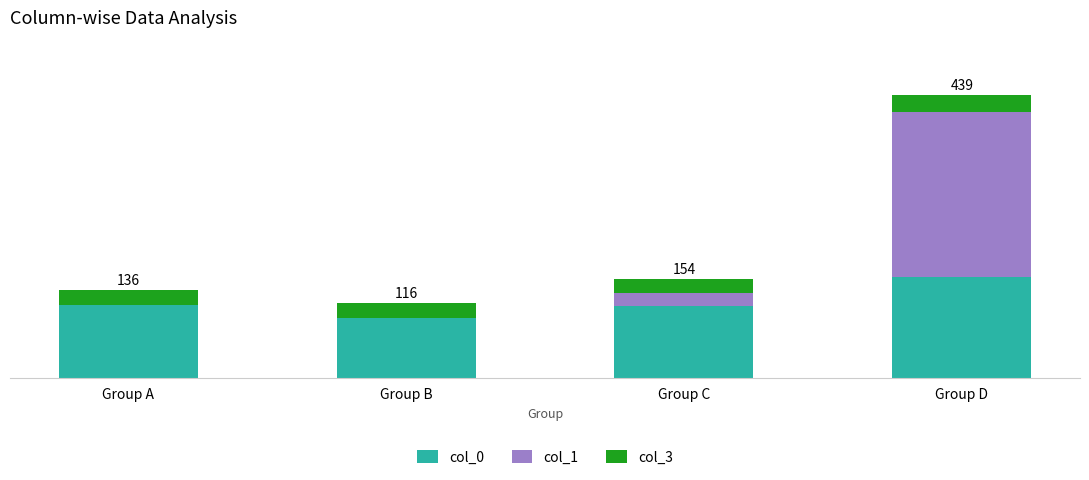

Are the bars grouped side by side (vs. stacked)?

No